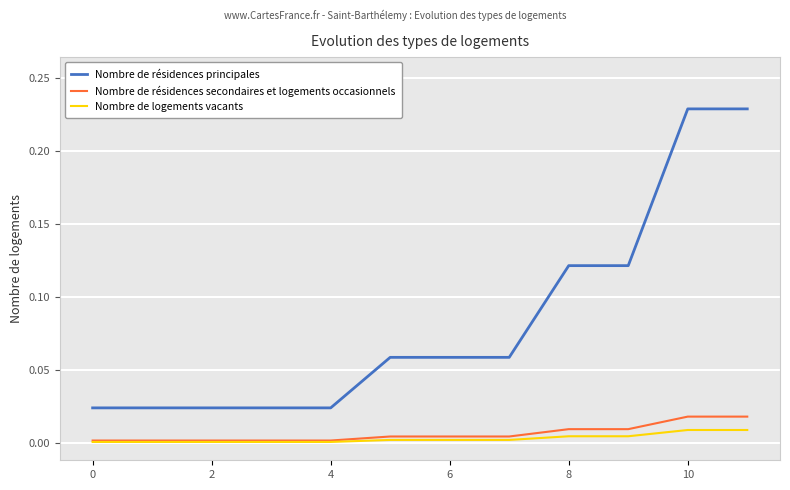

Count the Nombre de logements vacants values in the range 0 to 1.

12